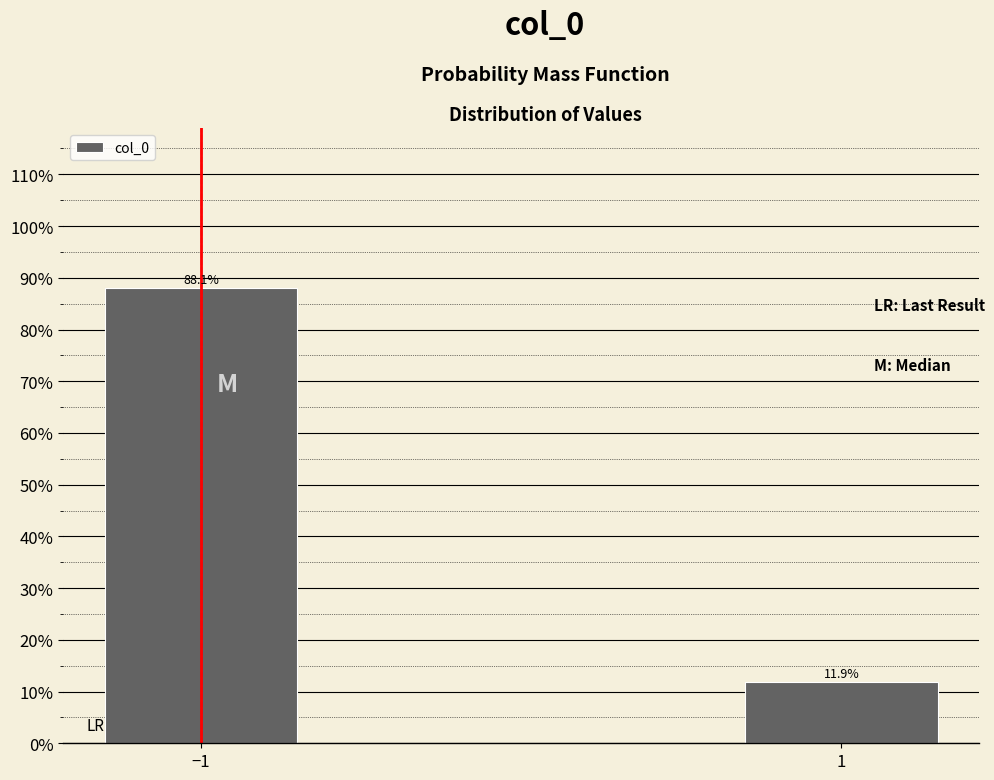

Reading left to right, extract all data points from this chart.

88.1	11.9